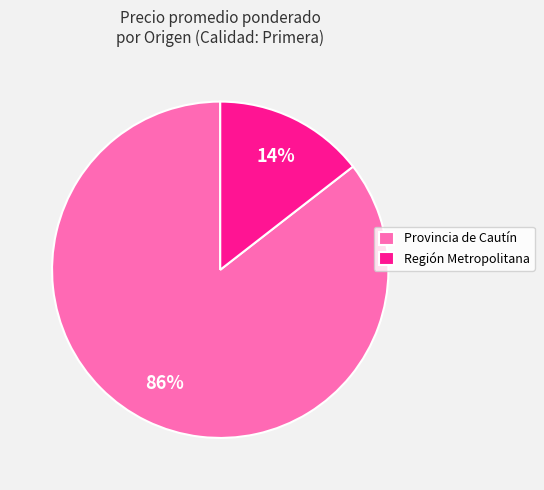

Is there any slice that represents more than half of the pie?

Yes